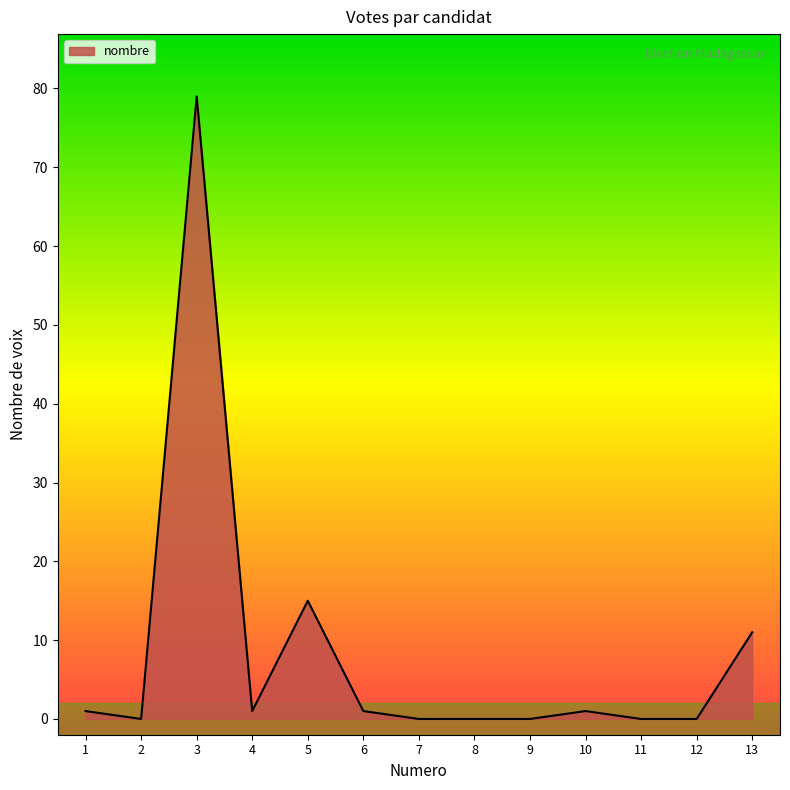

At which category does the data reach its first local valley?

2